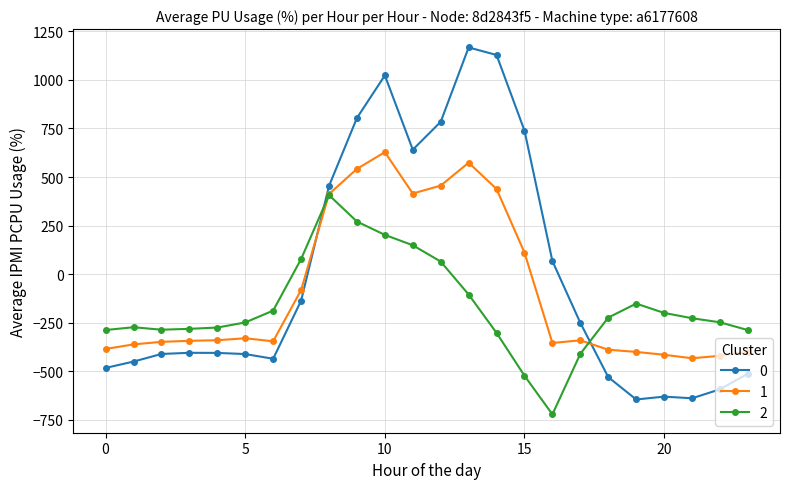

What is the maximum value shown in the chart?

1167.2